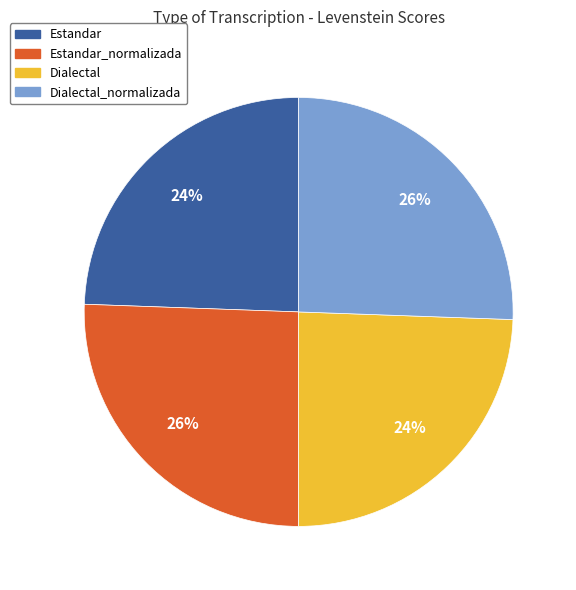

Is it true that Dialectal is 24% of the pie?

True